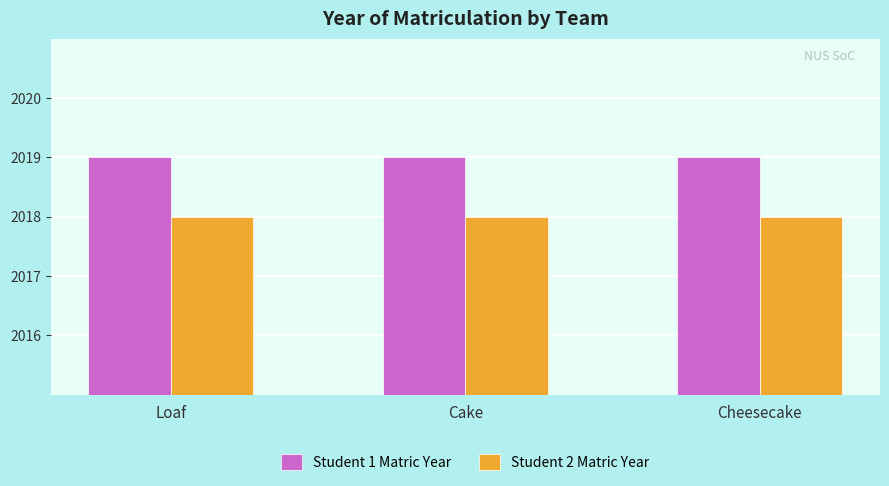

How many series are shown in this chart?

2